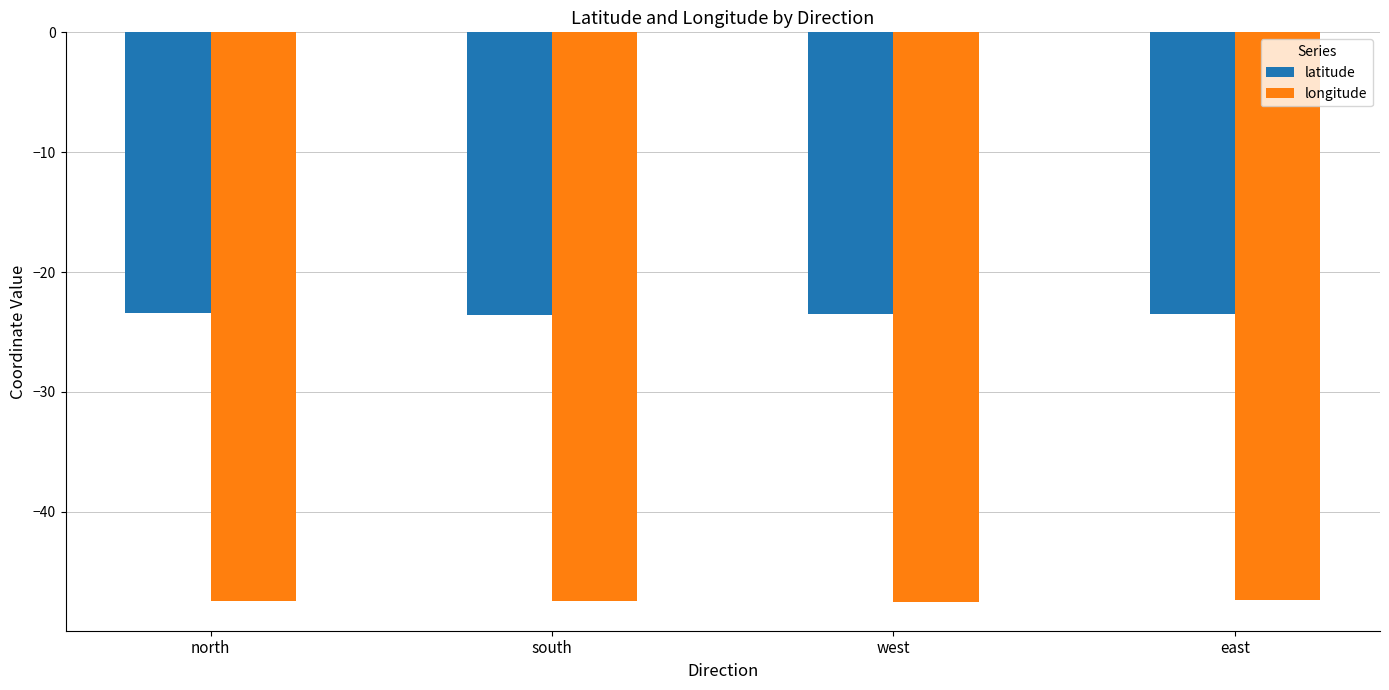

True or false: longitude has a value of -19.1 at west.

False